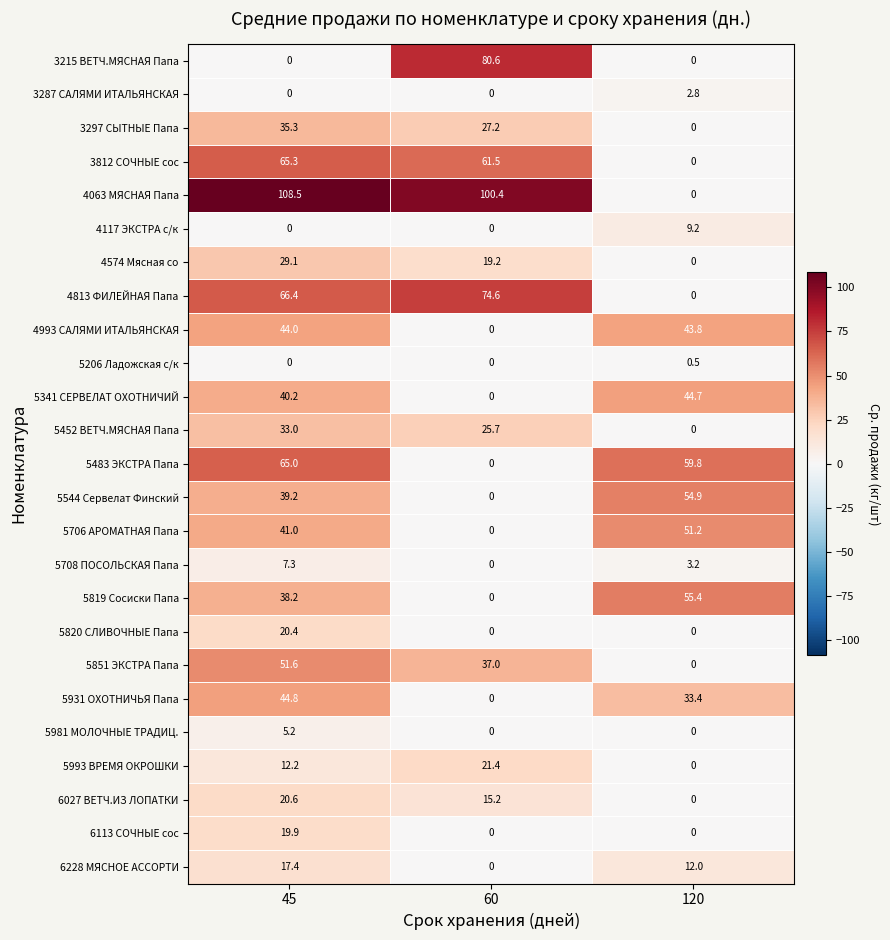

Which series has the widest spread of values?

4063 МЯСНАЯ Папа